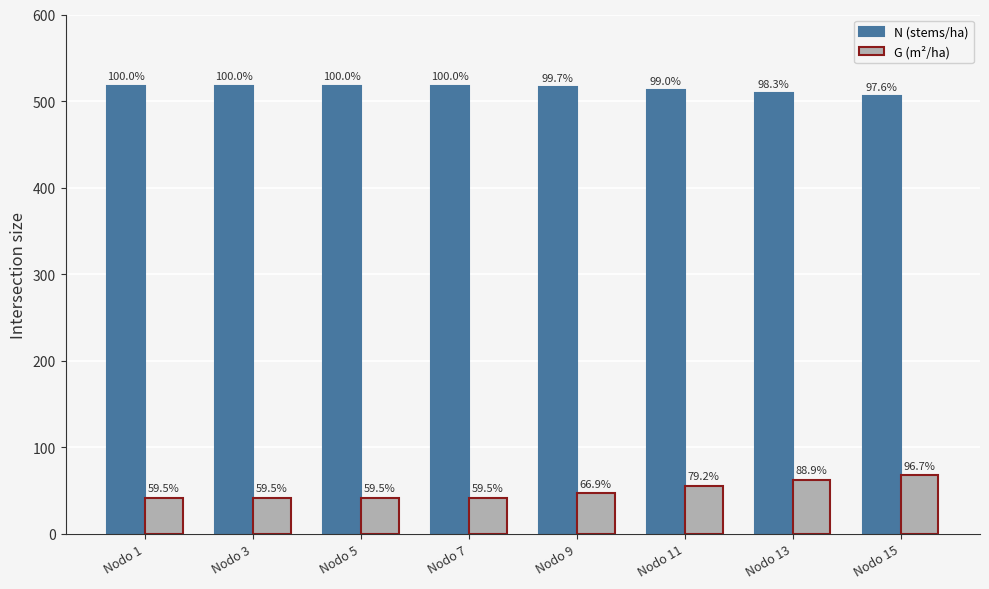

What is the difference between the N (stems/ha) values at Nodo 5 and Nodo 9?

1.8